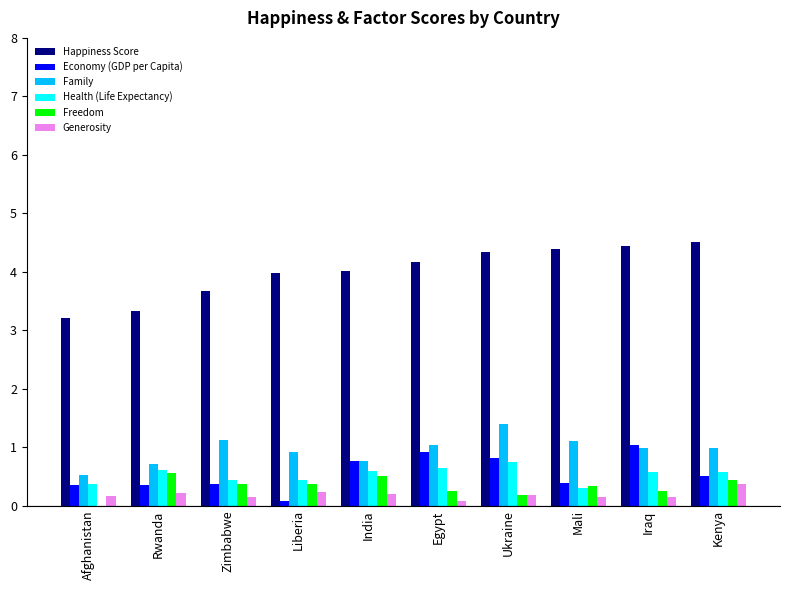

True or false: Health (Life Expectancy) has a value of 1.0 at Rwanda.

False